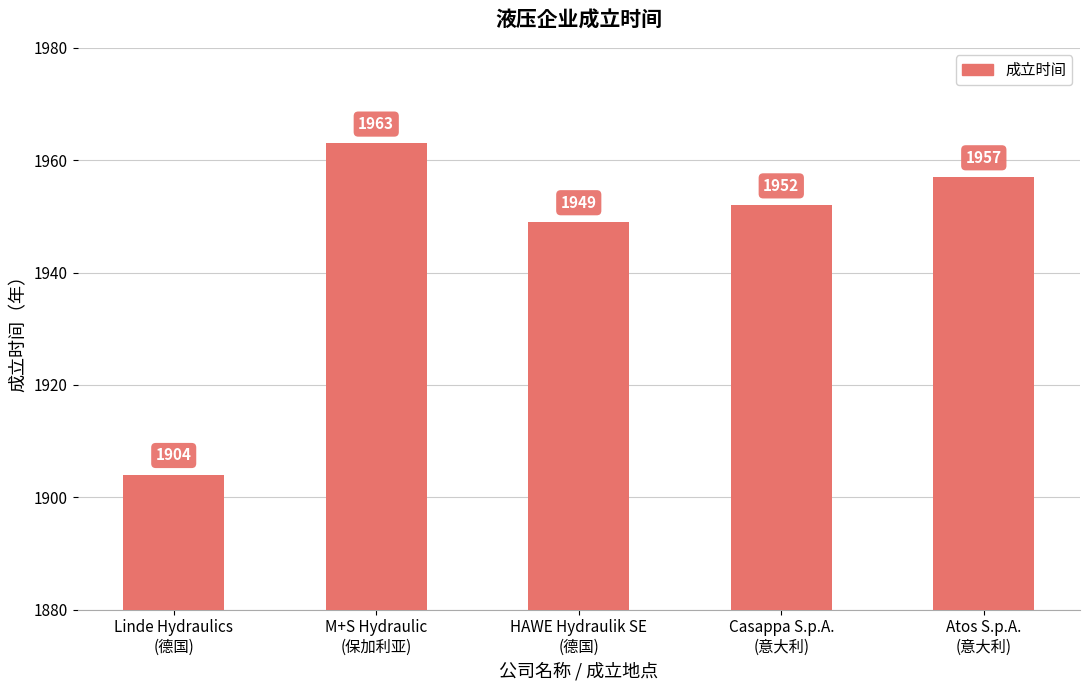

Does the chart contain stacked bars?

No